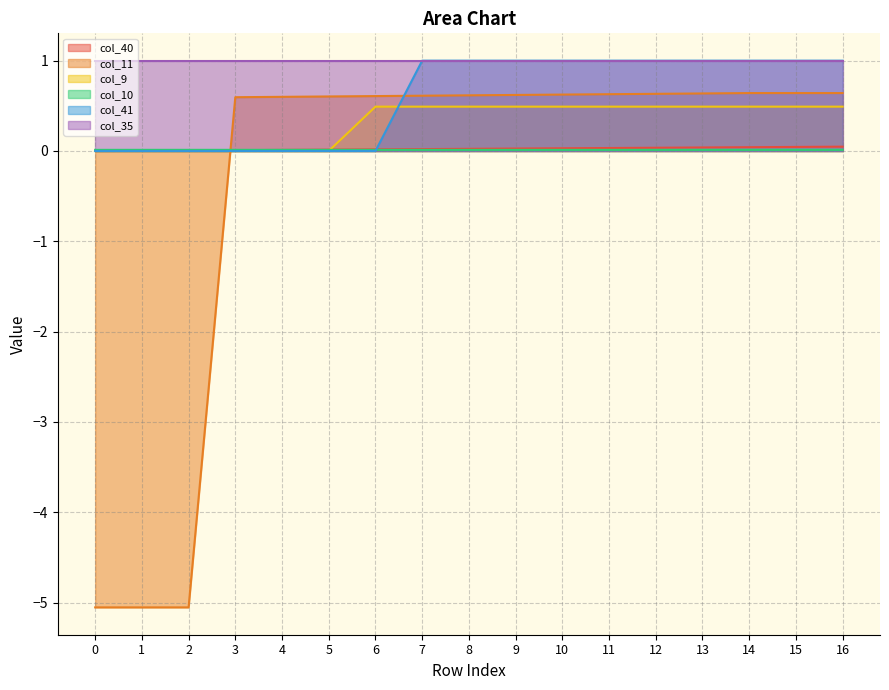

Is it true that col_41 equals -0.4 at 2?

False